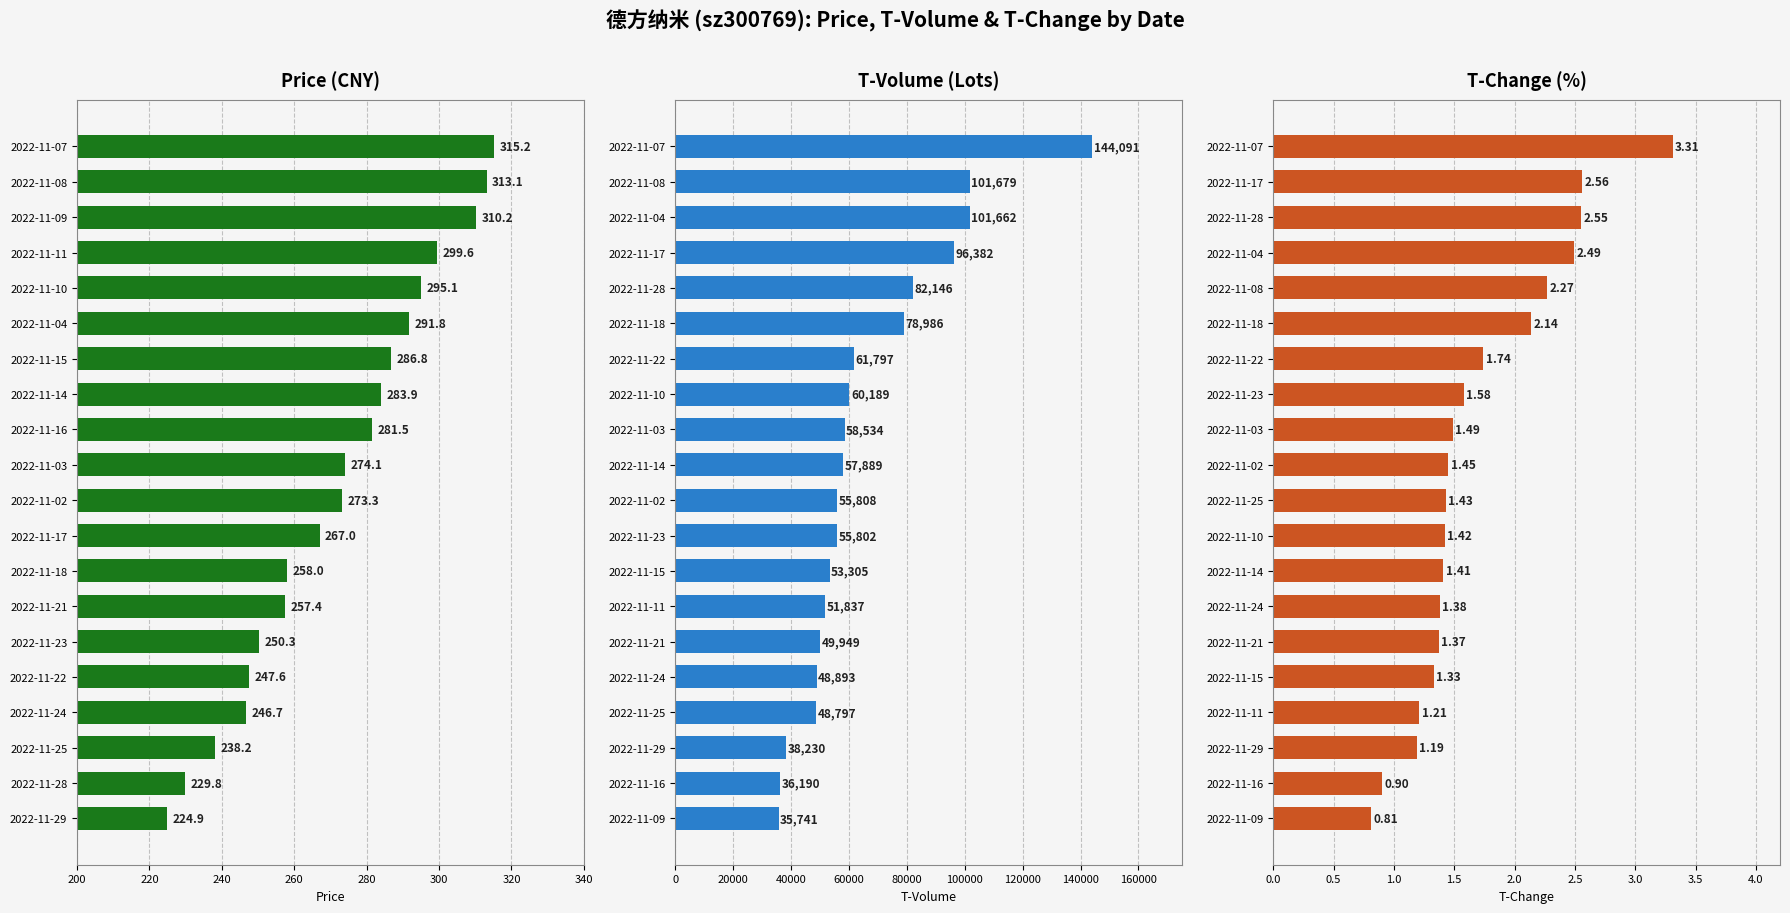

How many data points in price are less than 274?

10